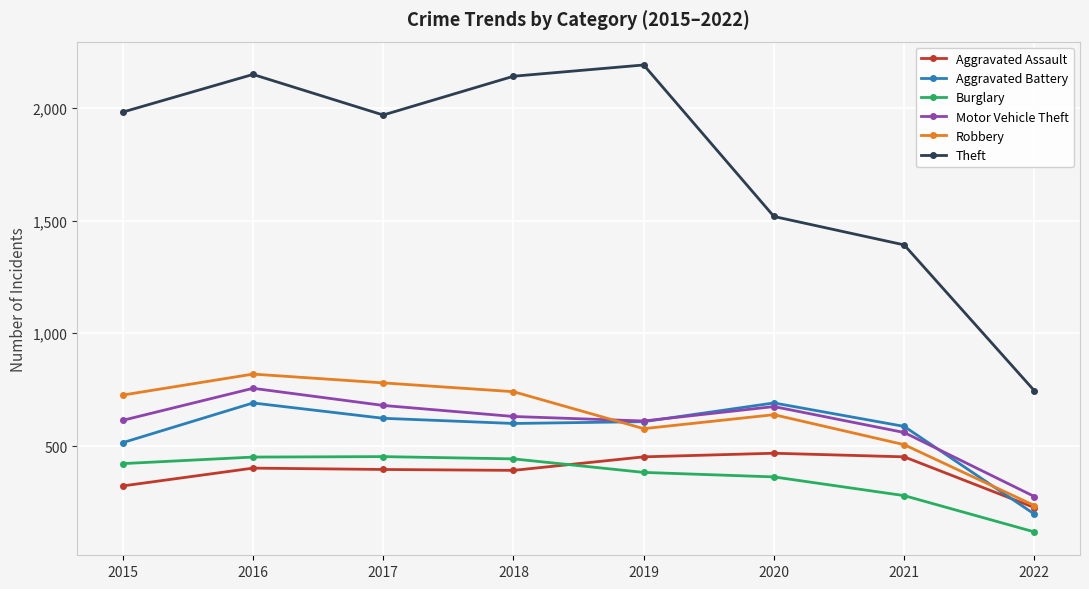

At 2021, list the series in order from smallest to largest.

Burglary, Aggravated Assault, Robbery, Motor Vehicle Theft, Aggravated Battery, Theft